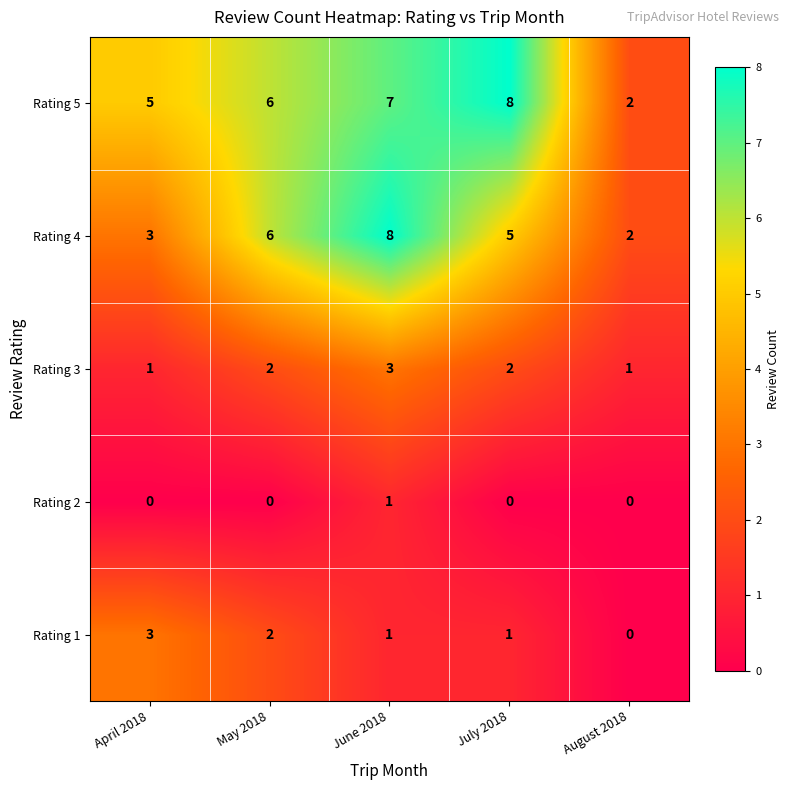

Rank the categories by Rating 4 value from highest to lowest.

June 2018, May 2018, July 2018, April 2018, August 2018